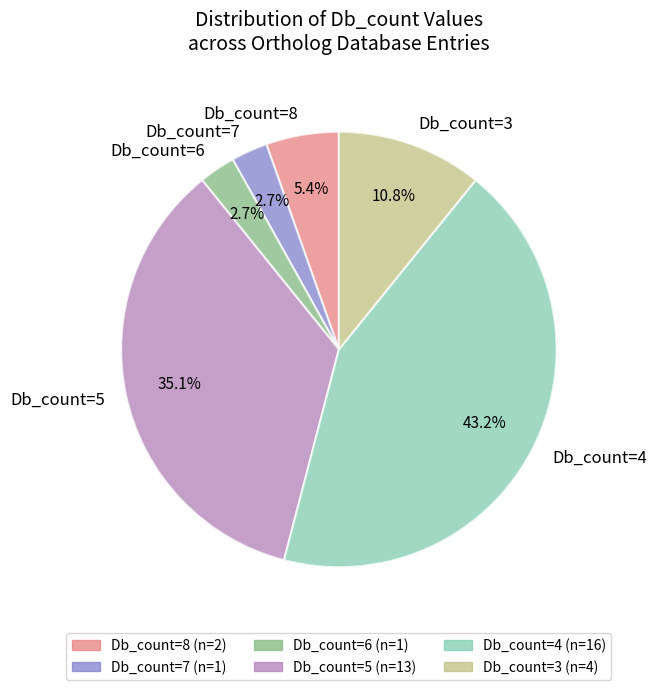

Combined, what portion of the pie is Db_count=6 and Db_count=8?

8.1%